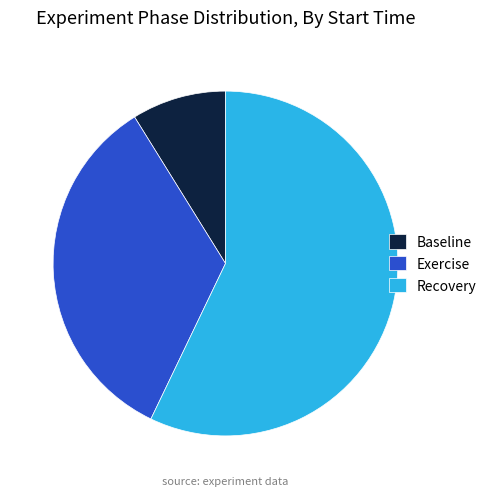

True or false: Recovery accounts for 57% of the total.

True